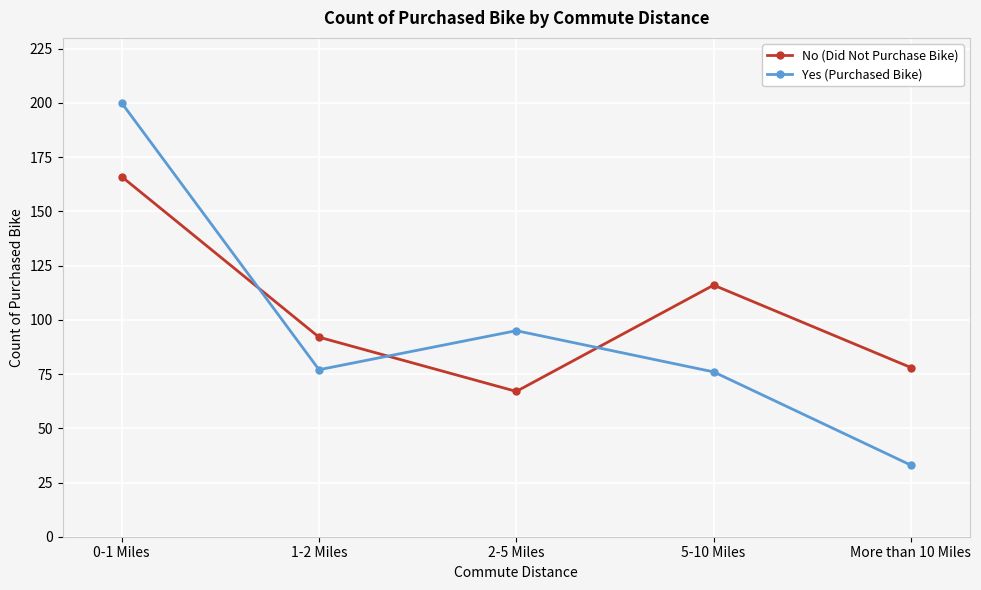

Reading left to right, what are all the values shown in this chart?

No (Did Not Purchase Bike): 0-1 Miles=166	1-2 Miles=92	2-5 Miles=67	5-10 Miles=116	More than 10 Miles=78
Yes (Purchased Bike): 0-1 Miles=200	1-2 Miles=77	2-5 Miles=95	5-10 Miles=76	More than 10 Miles=33